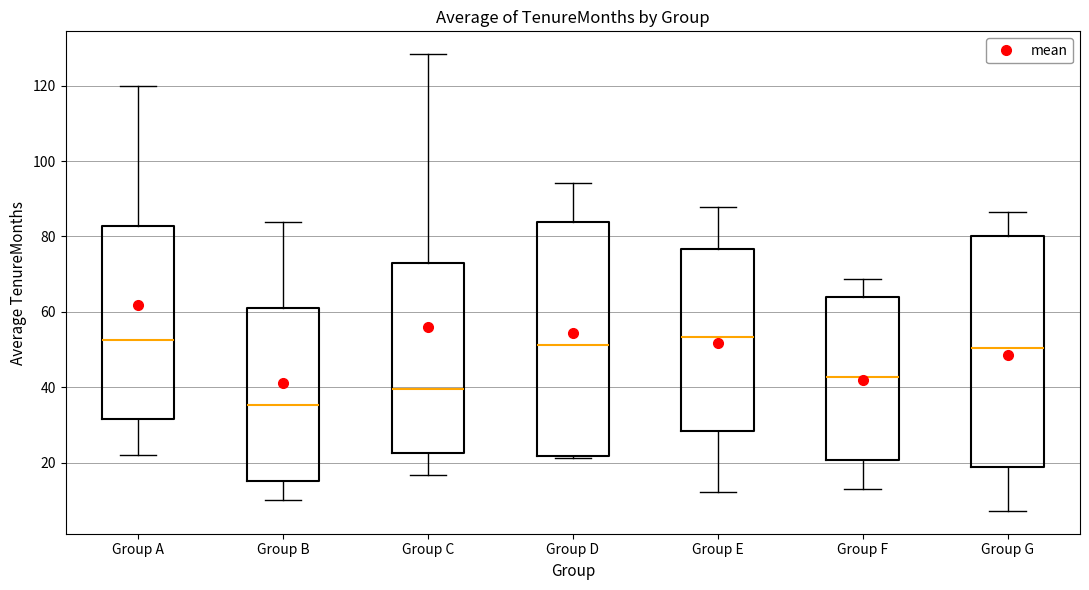

Where does the lower whisker of the box for Group G end on the y-axis? The values are not printed on the chart, so give them approximately, as read against the axis.

8